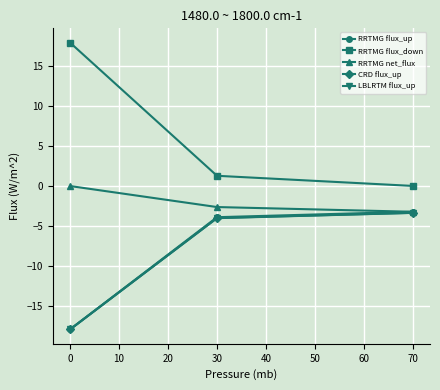

What is the minimum value shown in the chart?

-17.9